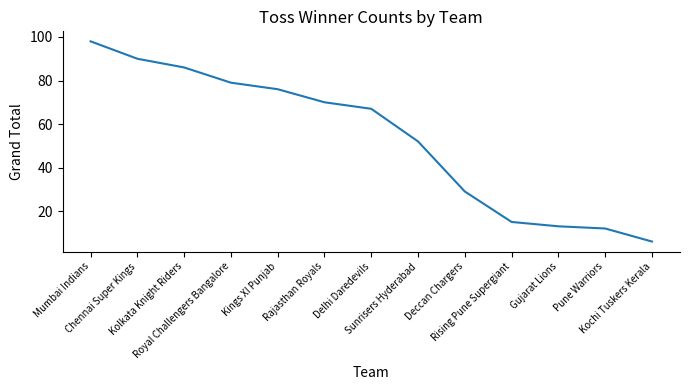

How many lines are shown in the chart?

1